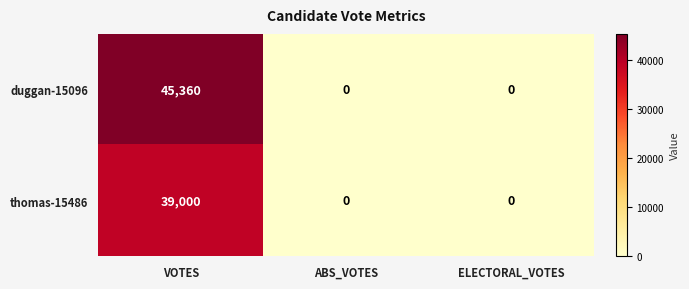

The value of thomas-15486 at VOTES is 39000. True or false?

True